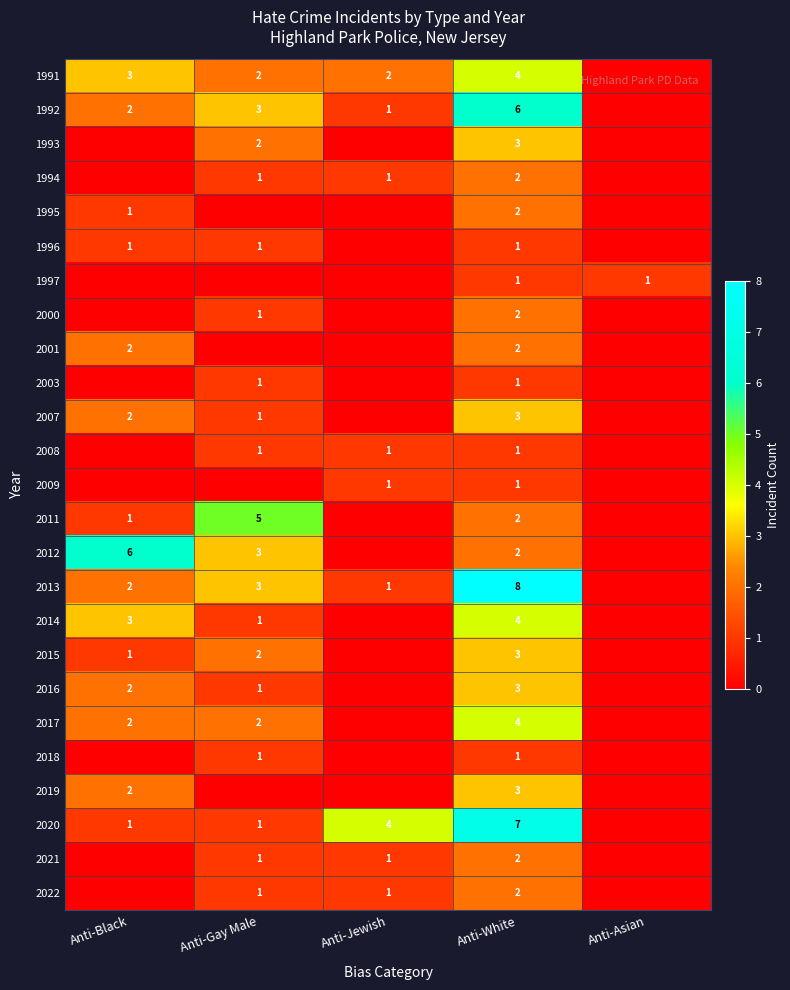

Is it true that 2015 equals 1 at Anti-Gay Male?

False